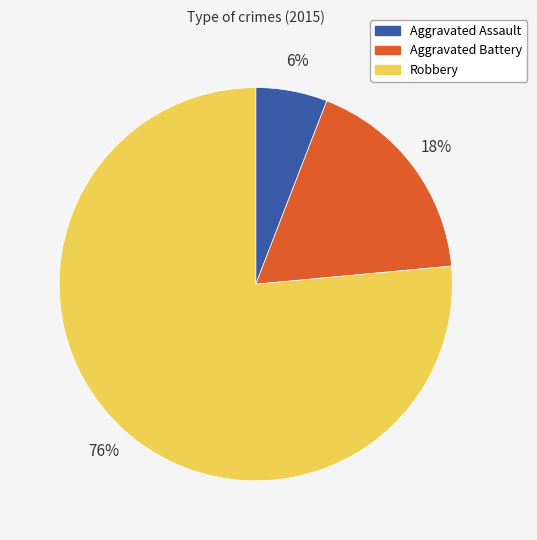

To the nearest percent, what is the combined percentage of Aggravated Battery and Aggravated Assault?

24%